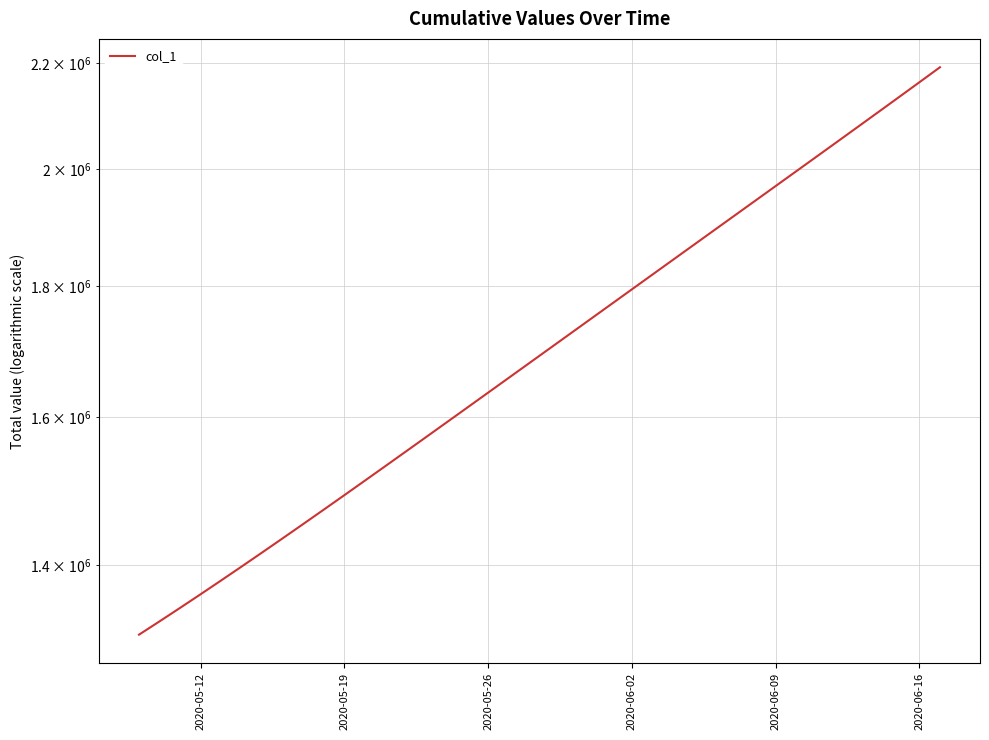

What is the smallest value displayed?

1315099.0